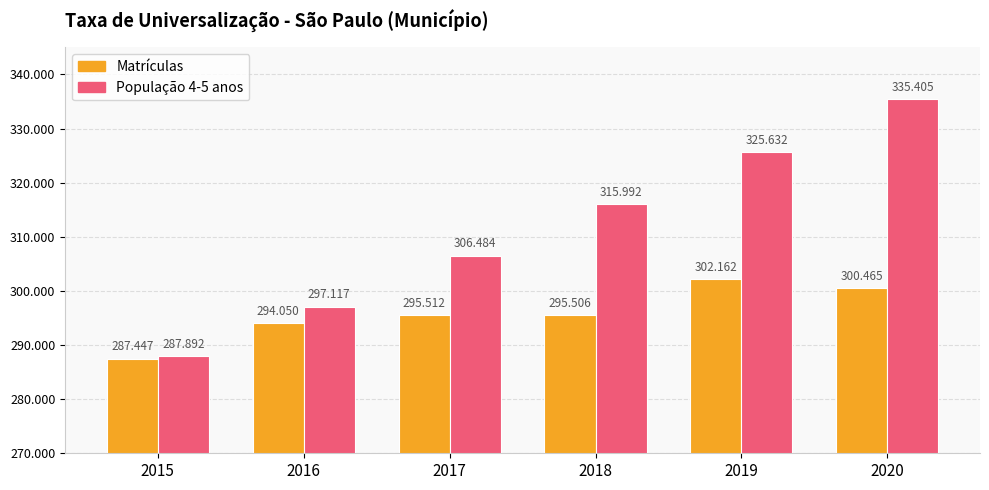

At which category is the sum across all series the highest?

2020